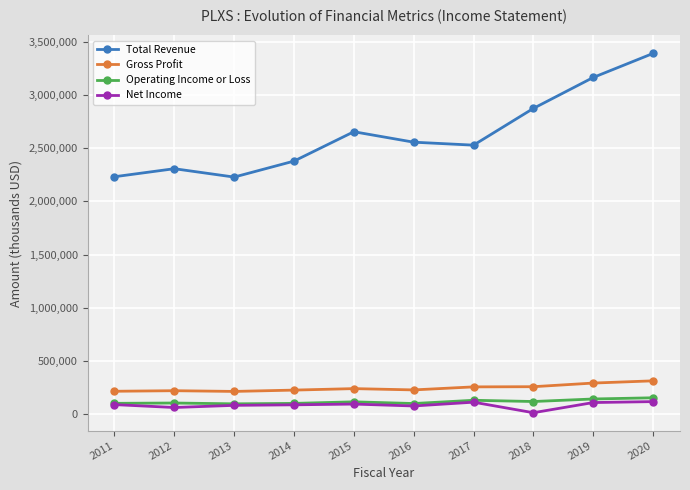

True or false: Operating Income or Loss and Gross Profit intersect in this chart.

False